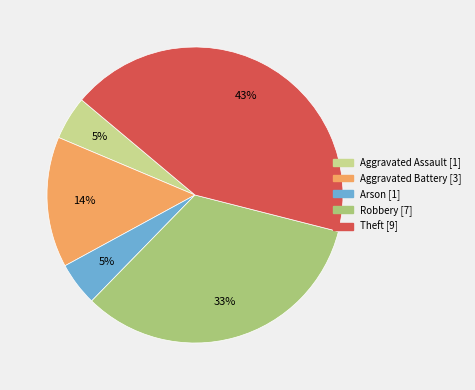

What percentage is the Aggravated Assault slice, to the nearest percent?

5%